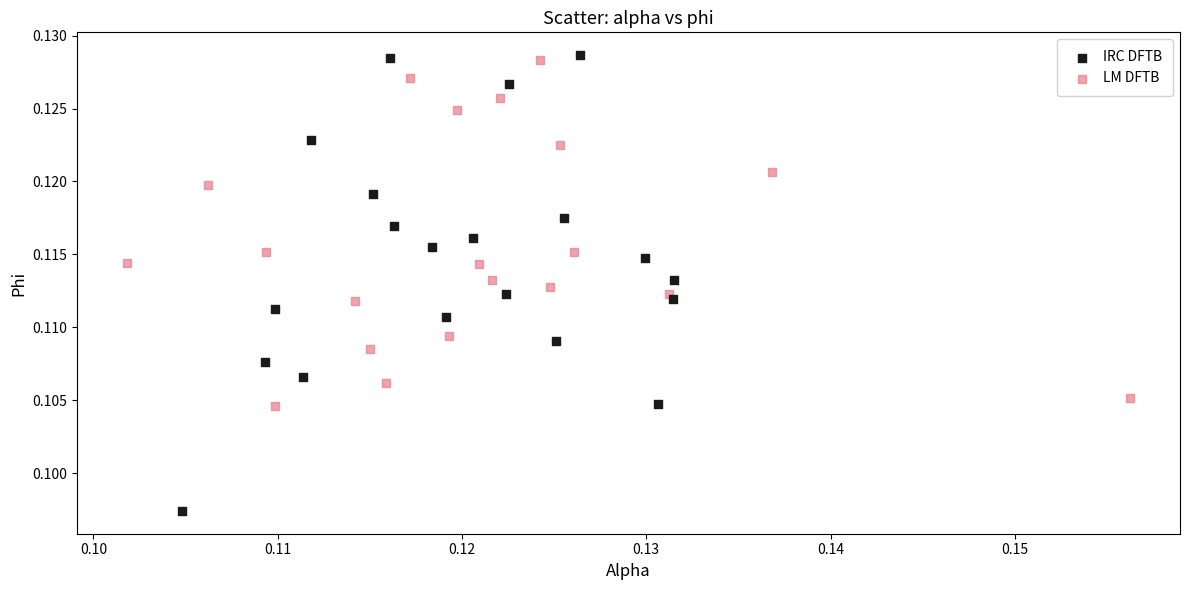

Which series has the largest Y range (max minus min)?

IRC DFTB